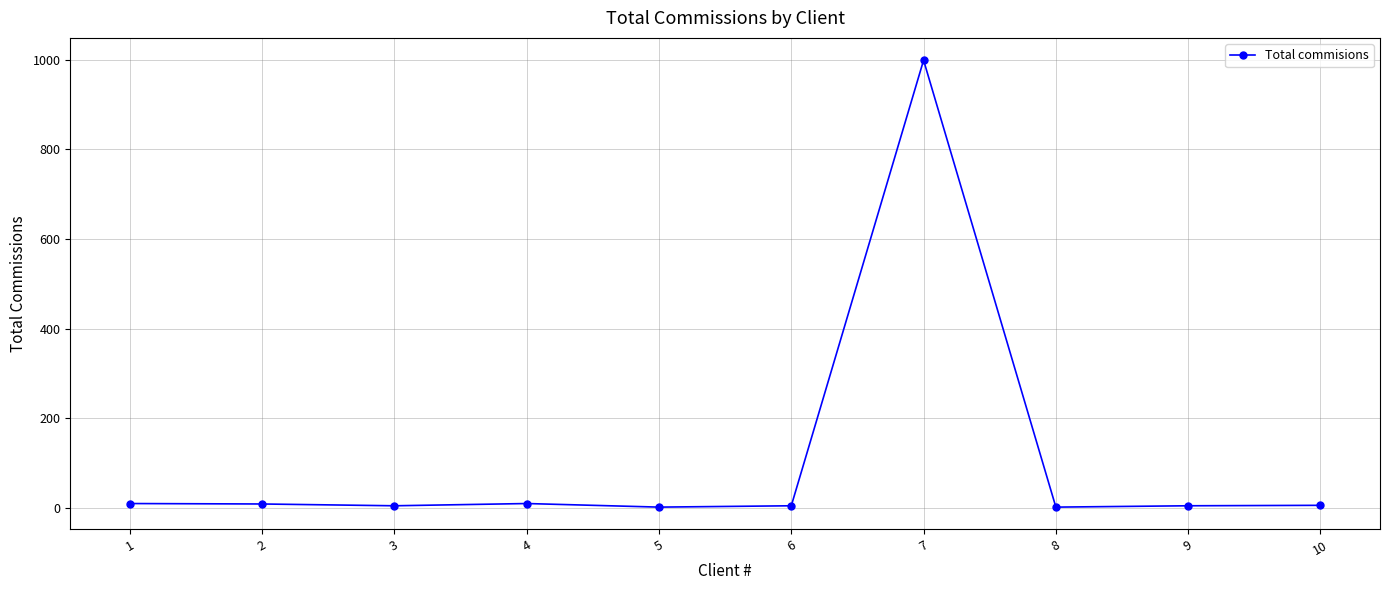

What is the sum of all values?

1053